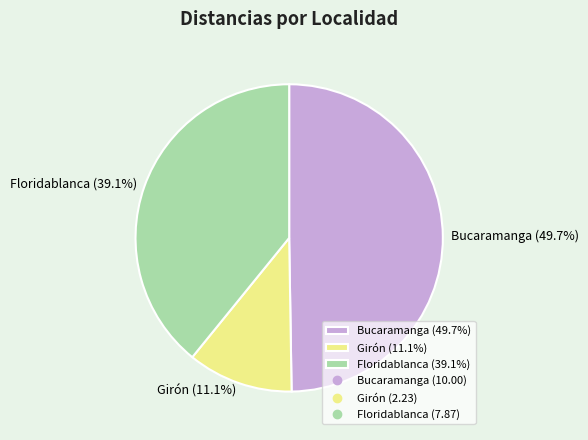

To the nearest percent, what is the difference between the largest and smallest slice percentages?

39%